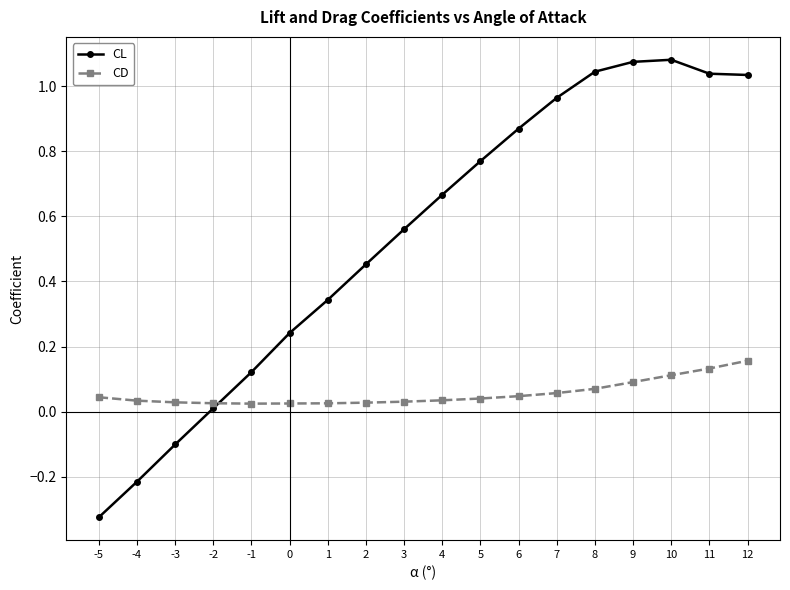

Between which two adjacent categories do CL and CD first intersect?

-2 and -1